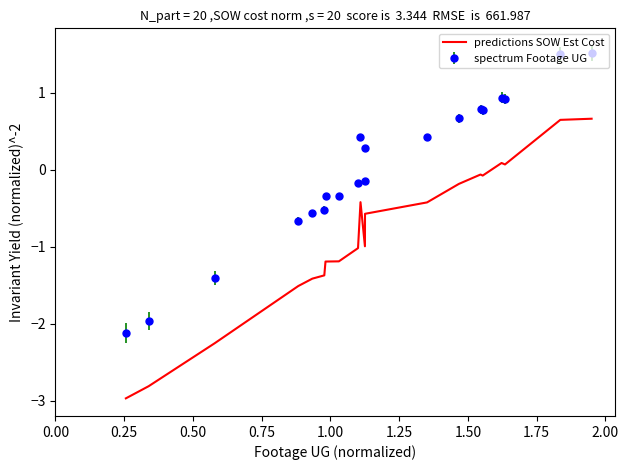

What is the maximum value for spectrum Footage UG?

1.5